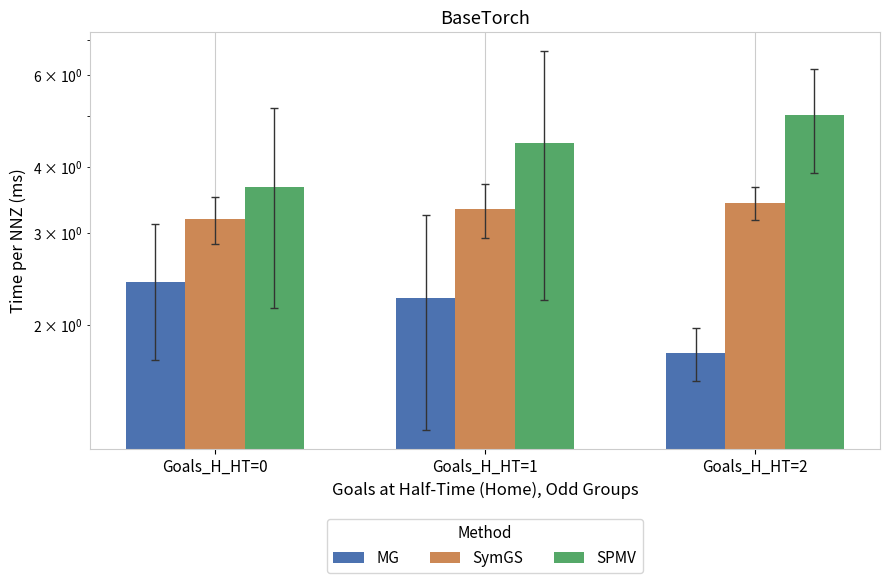

What are all the series names shown in the legend?

MG, SymGS, SPMV